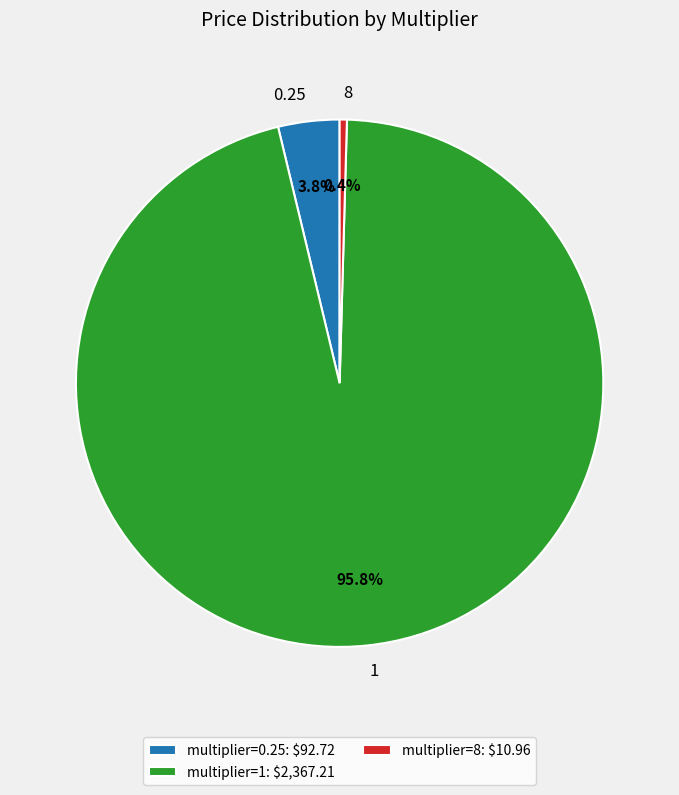

Which category has the biggest portion of the pie?

1